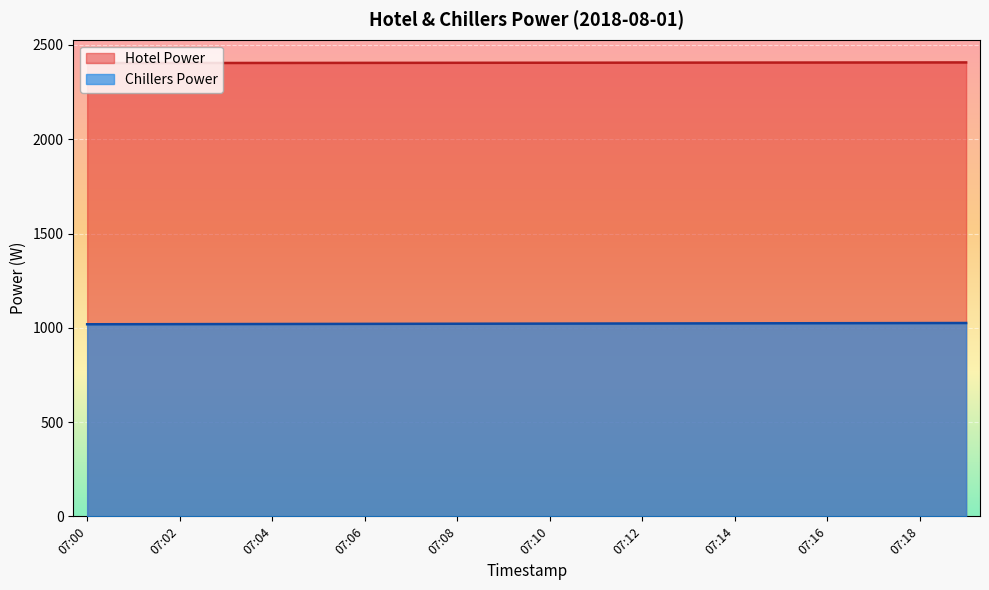

The value of Chillers Power at 07:18 is 1614.1. True or false?

False